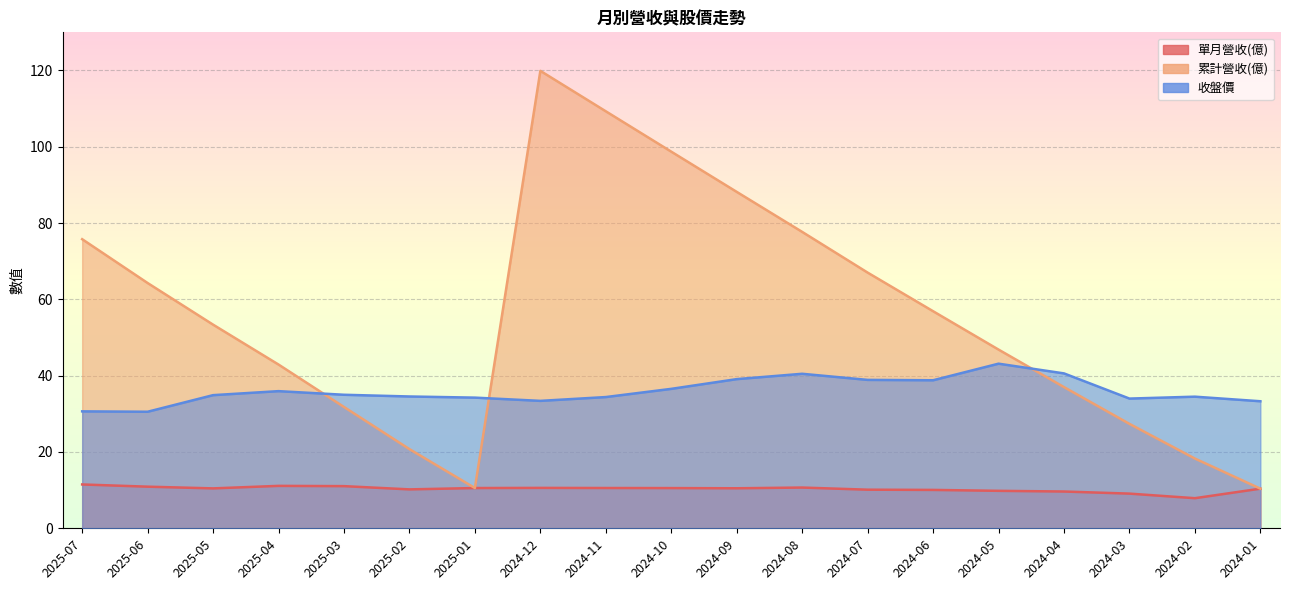

Reading right to left, what are all the values shown in this chart?

單月營收(億): 2024-01=10.4	2024-02=7.9	2024-03=9.1	2024-04=9.6	2024-05=9.8	2024-06=10.1	2024-07=10.1	2024-08=10.7	2024-09=10.5	2024-10=10.5	2024-11=10.6	2024-12=10.6	2025-01=10.6	2025-02=10.2	2025-03=11.1	2025-04=11.1	2025-05=10.5	2025-06=10.9	2025-07=11.5
累計營收(億): 2024-01=10.4	2024-02=18.3	2024-03=27.4	2024-04=37.0	2024-05=46.8	2024-06=56.9	2024-07=67.0	2024-08=77.7	2024-09=88.2	2024-10=98.7	2024-11=109.3	2024-12=119.9	2025-01=10.6	2025-02=20.8	2025-03=31.8	2025-04=42.9	2025-05=53.4	2025-06=64.3	2025-07=75.8
收盤價: 2024-01=33.3	2024-02=34.5	2024-03=34.0	2024-04=40.6	2024-05=43.1	2024-06=38.8	2024-07=38.9	2024-08=40.5	2024-09=39.1	2024-10=36.5	2024-11=34.4	2024-12=33.4	2025-01=34.2	2025-02=34.5	2025-03=35.0	2025-04=36.0	2025-05=34.9	2025-06=30.6	2025-07=30.6